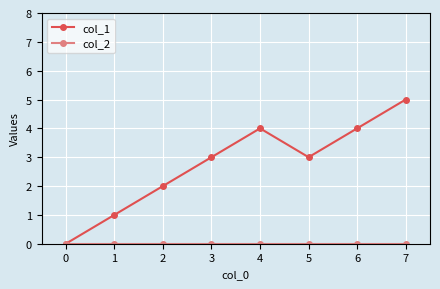

The col_1 series shows 2 at 0. True or false?

False